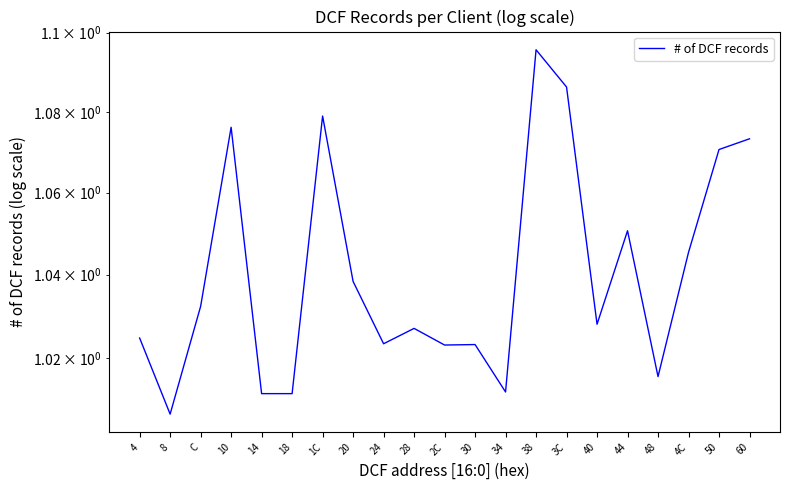

What is the average value?

1.0